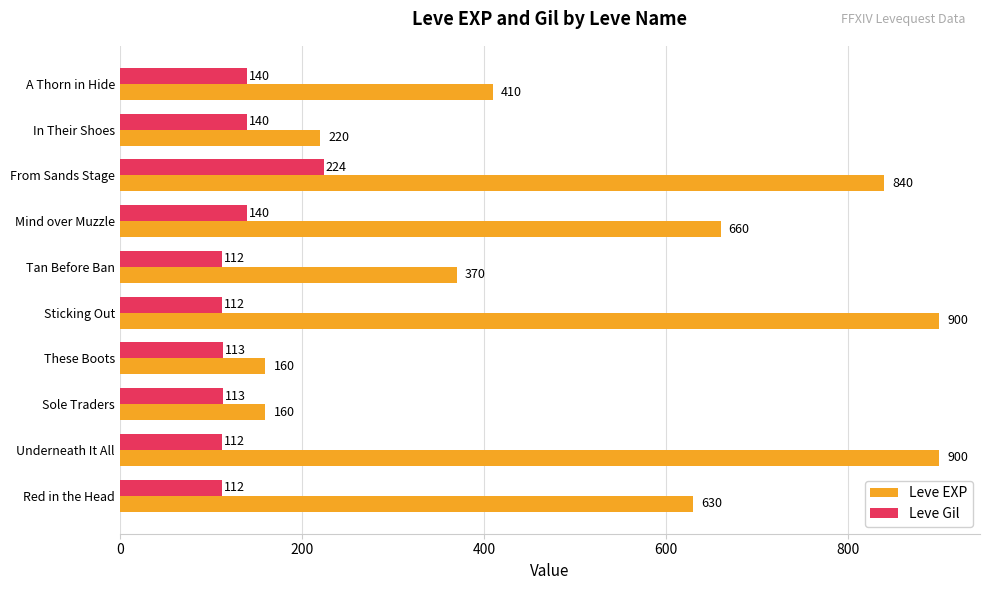

What is the sum of the Leve EXP values at Underneath It All and Sticking Out?

1800